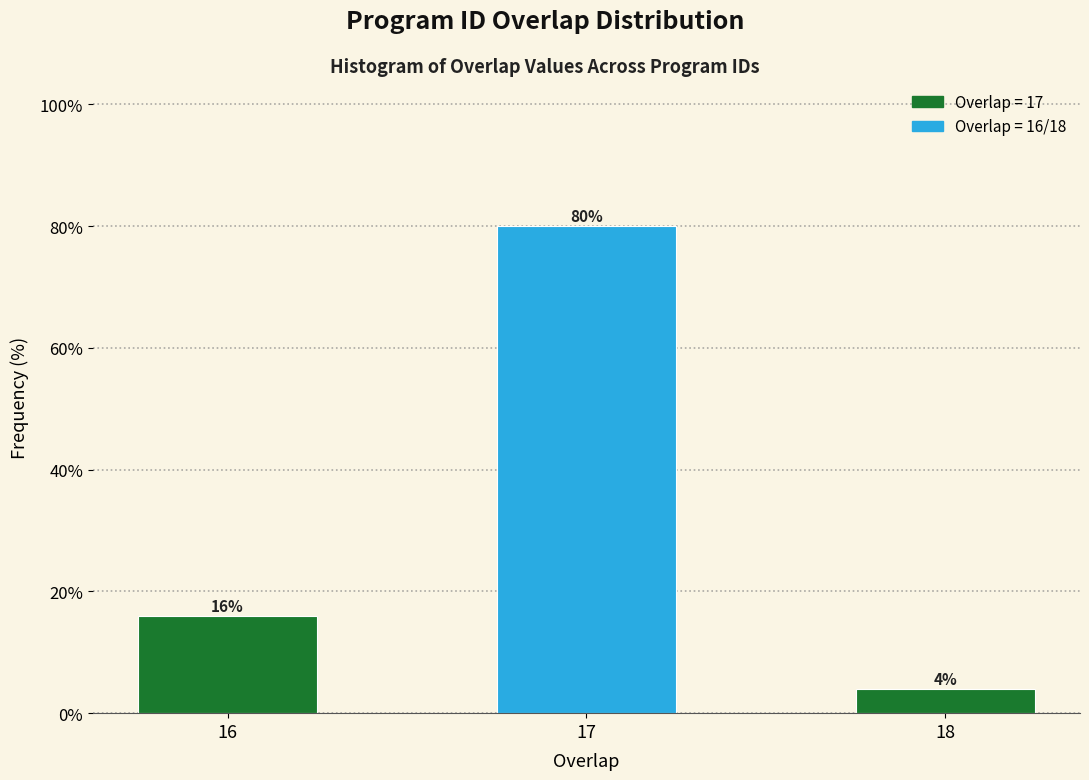

Reading left to right, list all the values displayed in this chart.

16	80	4